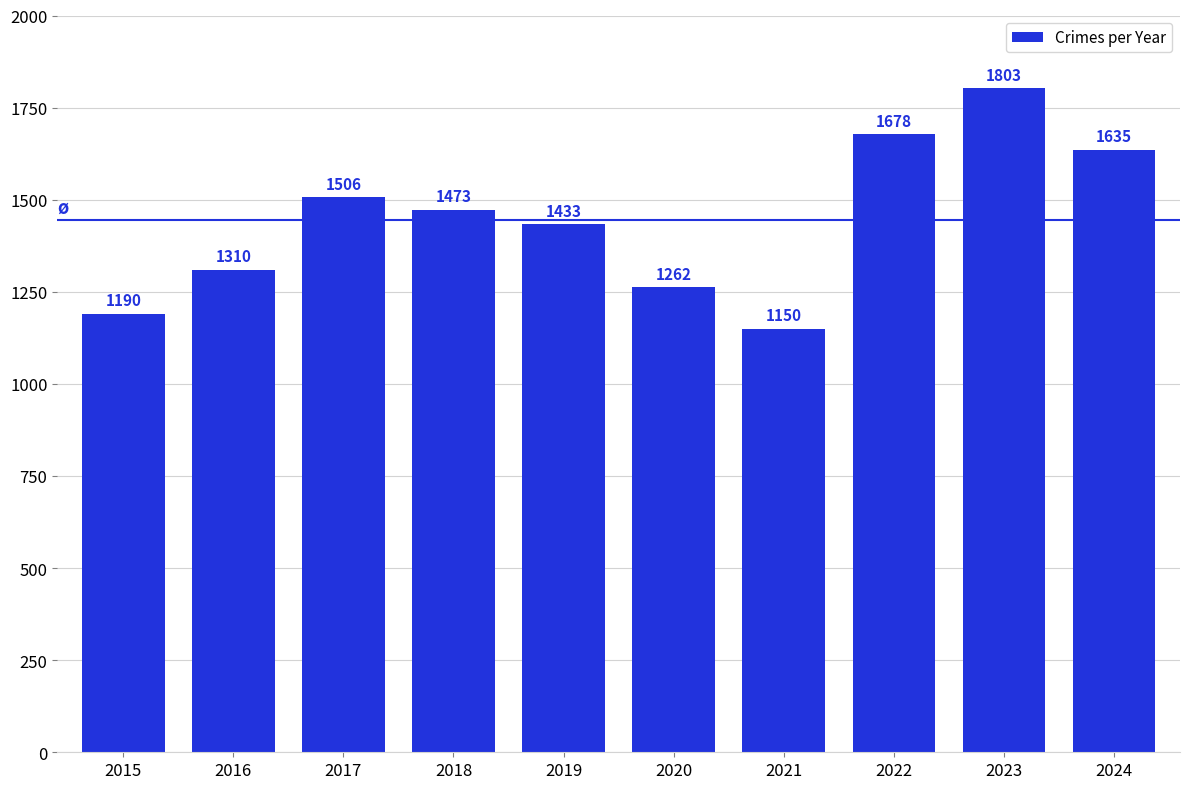

How many data points does each series have?

10